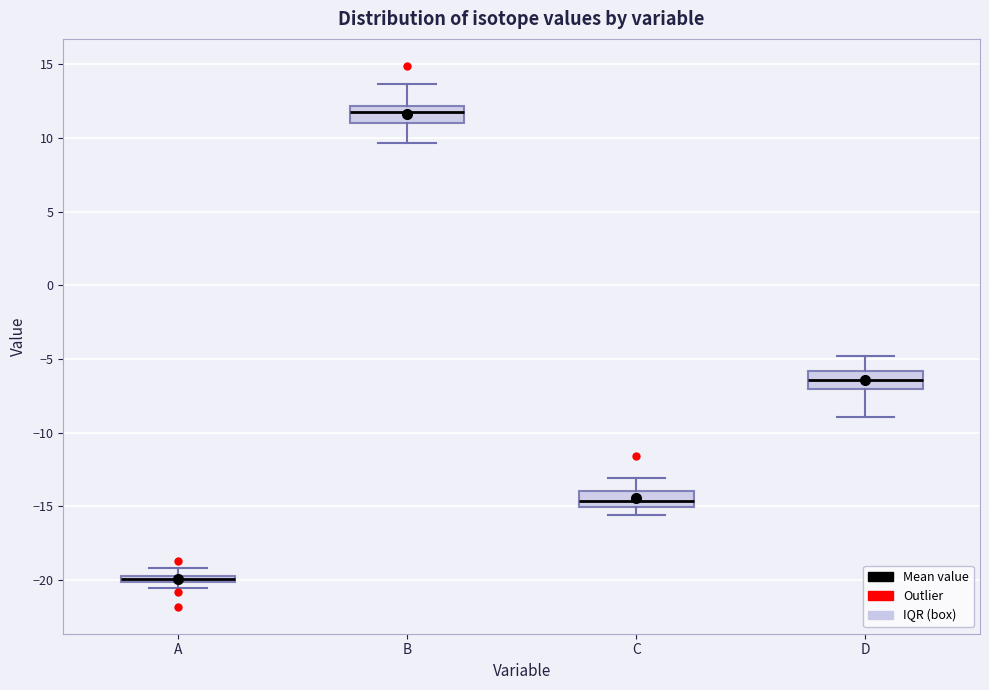

Which box has the highest median line?

B